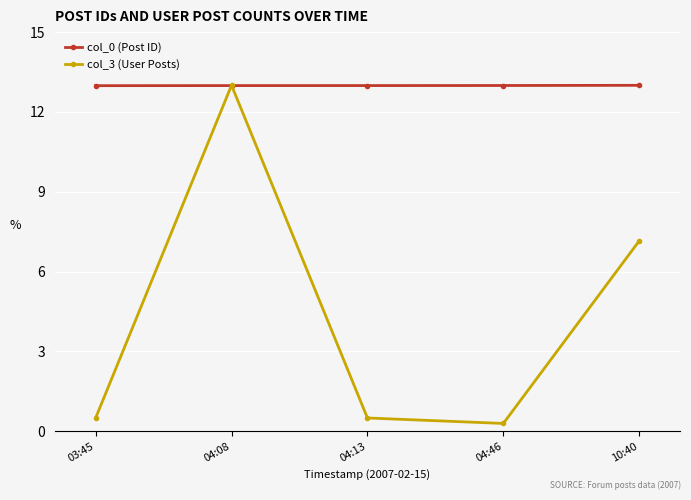

How many series are shown in this chart?

2